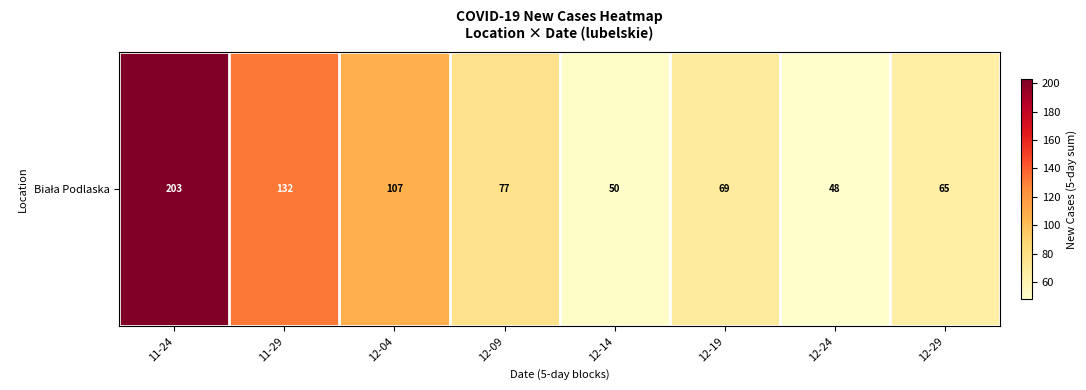

Reading left to right, list all the values displayed in this chart.

203	132	107	77	50	69	48	65